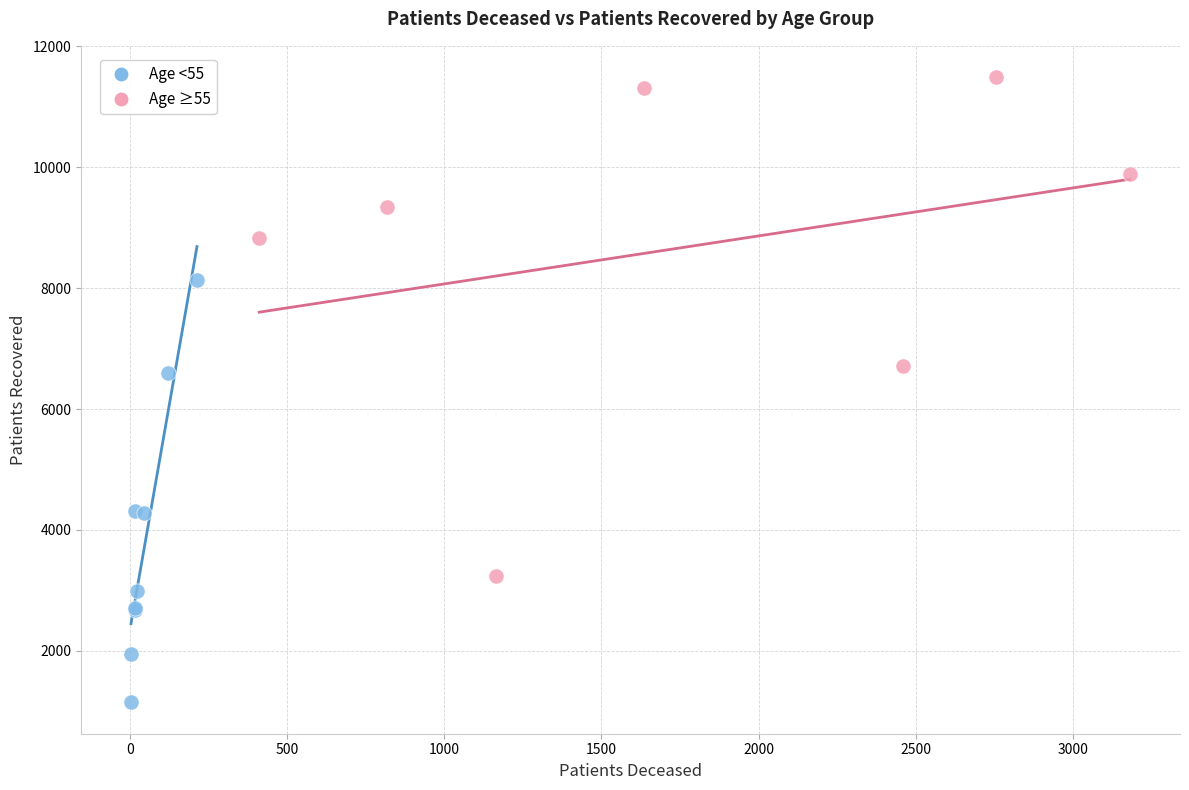

Which series contains the lowest Y value?

Age <55